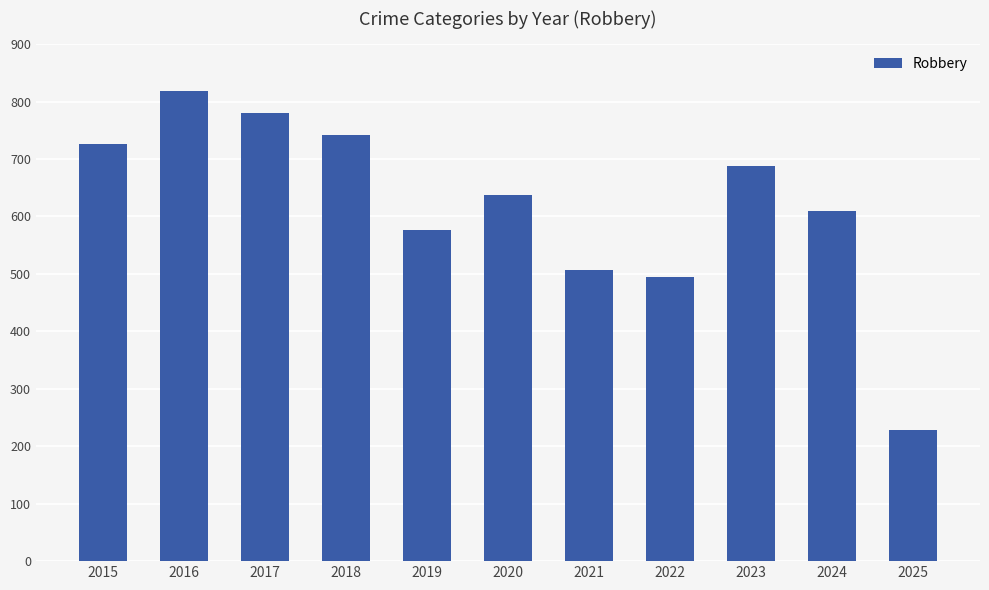

What is the smallest value displayed?

228